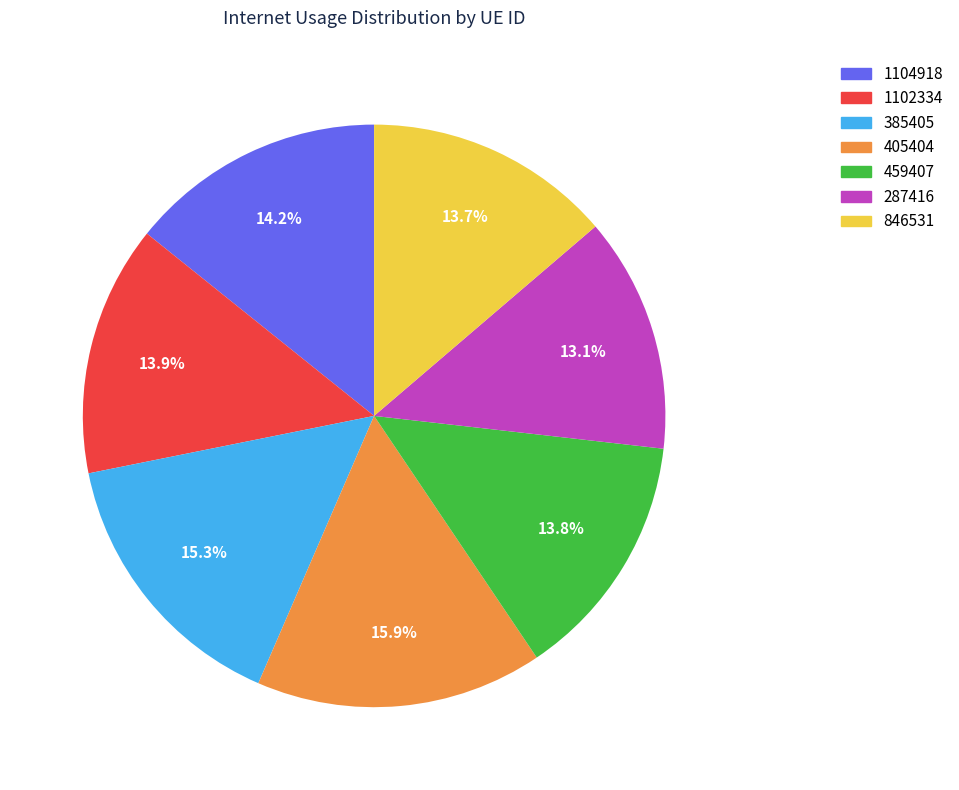

Which slice is the smallest?

287416